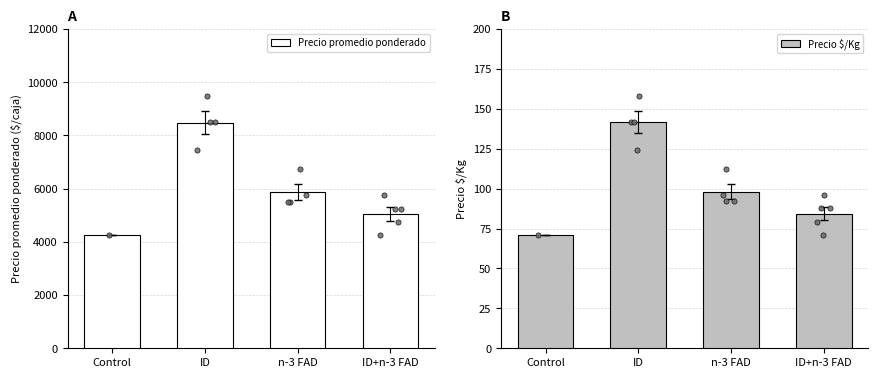

Is the value of Precio promedio ponderado at Control greater than the value of Precio $/Kg at ID?

Yes